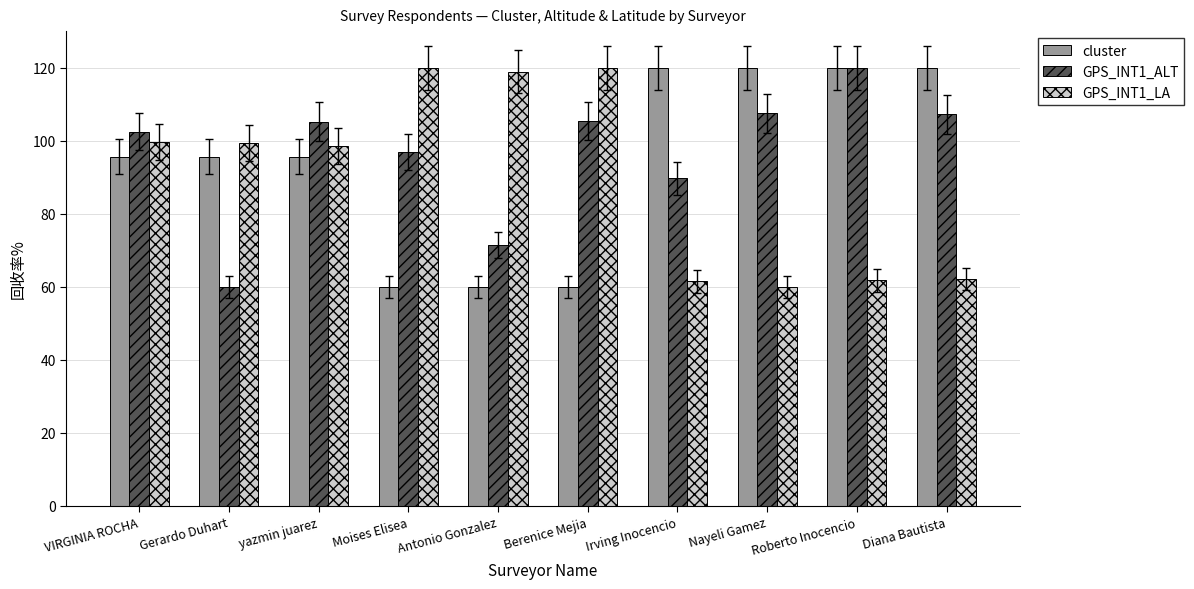

How many categories are shown in the chart?

10